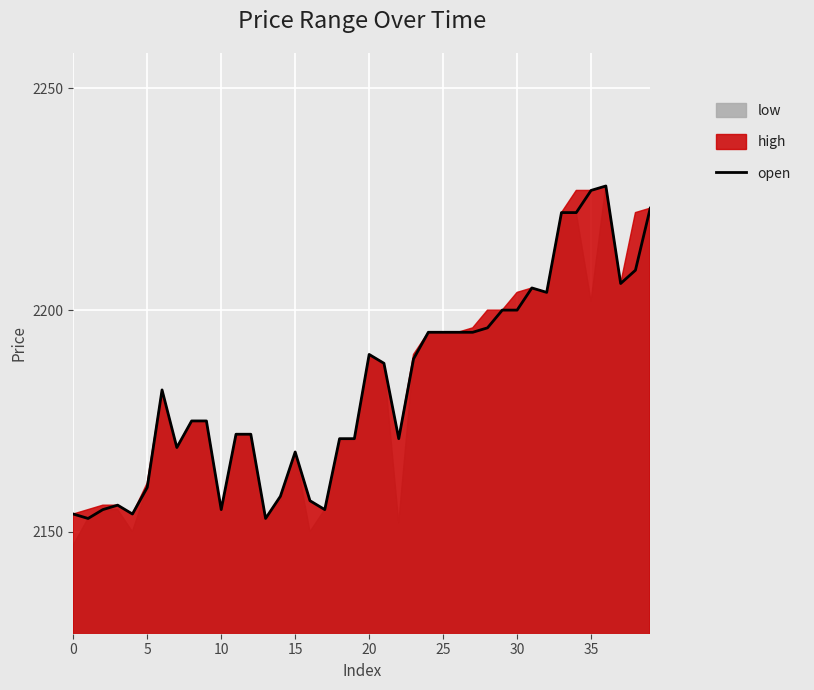

What is the minimum value shown in the chart?

2153